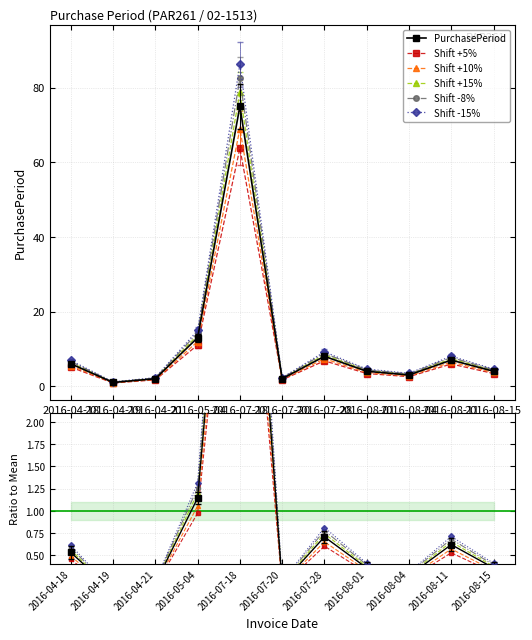

Reading left to right, transcribe all the data shown in this chart.

PurchasePeriod: 0.5	0.1	0.2	1.1	6.6	0.2	0.7	0.4	0.3	0.6	0.4
Shift +5%: 0.4	0.1	0.1	1.0	5.6	0.1	0.6	0.3	0.2	0.5	0.3
Shift +10%: 0.5	0.1	0.2	1.1	6.1	0.2	0.6	0.3	0.2	0.6	0.3
Shift +15%: 0.6	0.1	0.2	1.2	6.9	0.2	0.7	0.4	0.3	0.6	0.4
Shift -8%: 0.6	0.1	0.2	1.3	7.3	0.2	0.8	0.4	0.3	0.7	0.4
Shift -15%: 0.6	0.1	0.2	1.3	7.6	0.2	0.8	0.4	0.3	0.7	0.4